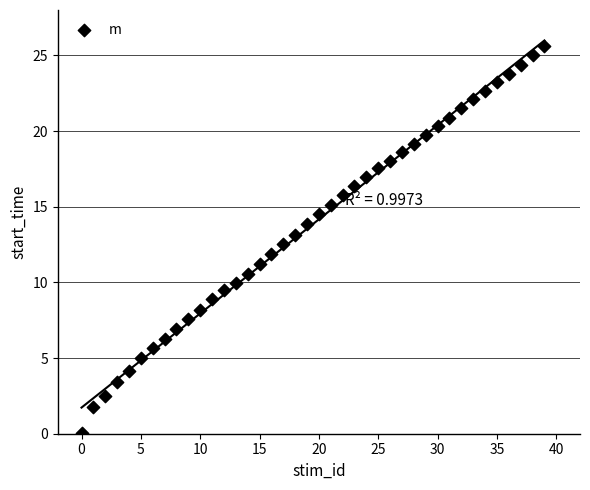

What is the range of Y values (max minus min)?

25.6